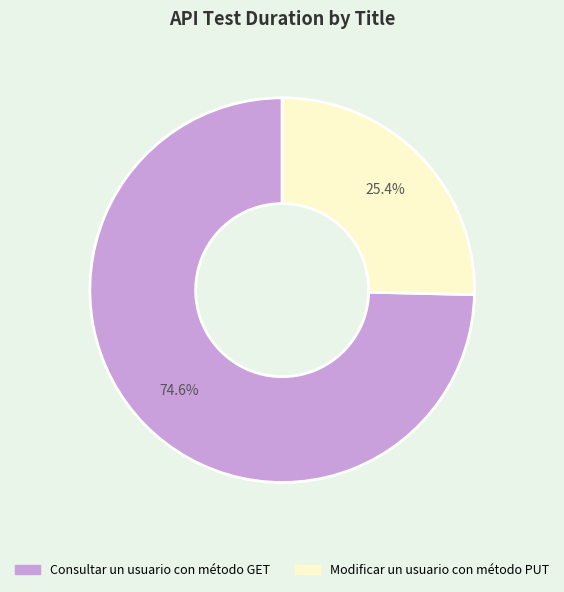

Count the number of slices in the pie.

2